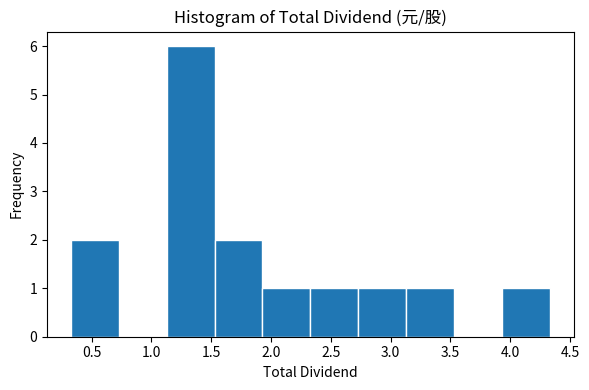

Reading left to right, transcribe this chart: for each bar, give the range it covers on the x-axis and its height. Neither the bar edges nor the heights are printed on the chart, so give them approximately, as read against the axes.

0.35 to 0.75: 2
0.75 to 1.15: 0
1.15 to 1.55: 6
1.55 to 1.95: 2
1.95 to 2.35: 1
2.35 to 2.75: 1
2.75 to 3.15: 1
3.15 to 3.55: 1
3.55 to 3.95: 0
3.95 to 4.35: 1